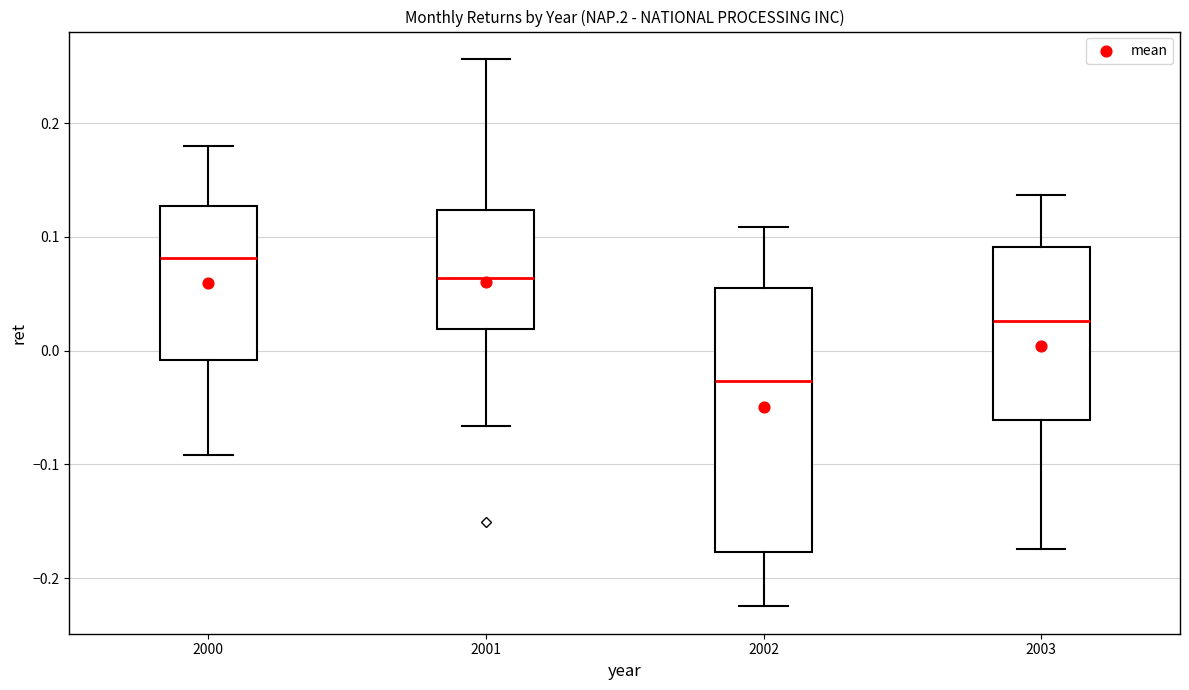

Which box's median line is the lowest?

2002